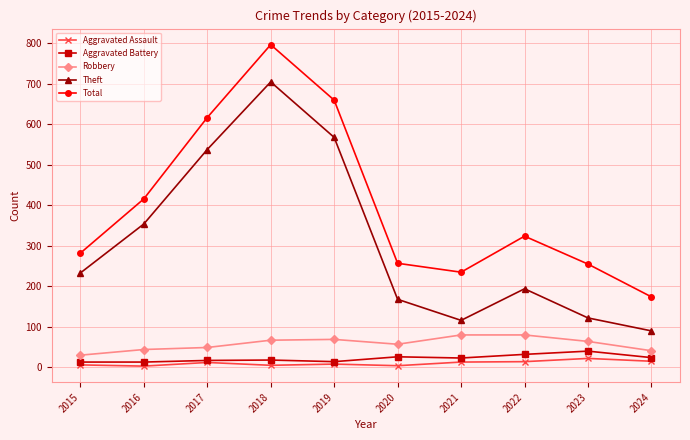

Which series changed the most between 2016 and 2024?

Theft